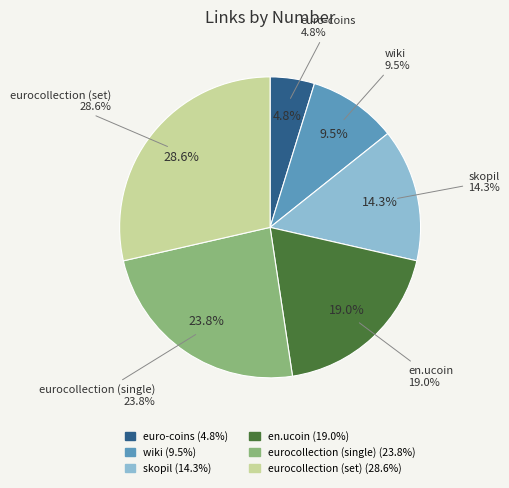

What is the smallest slice in the pie chart?

euro-coins